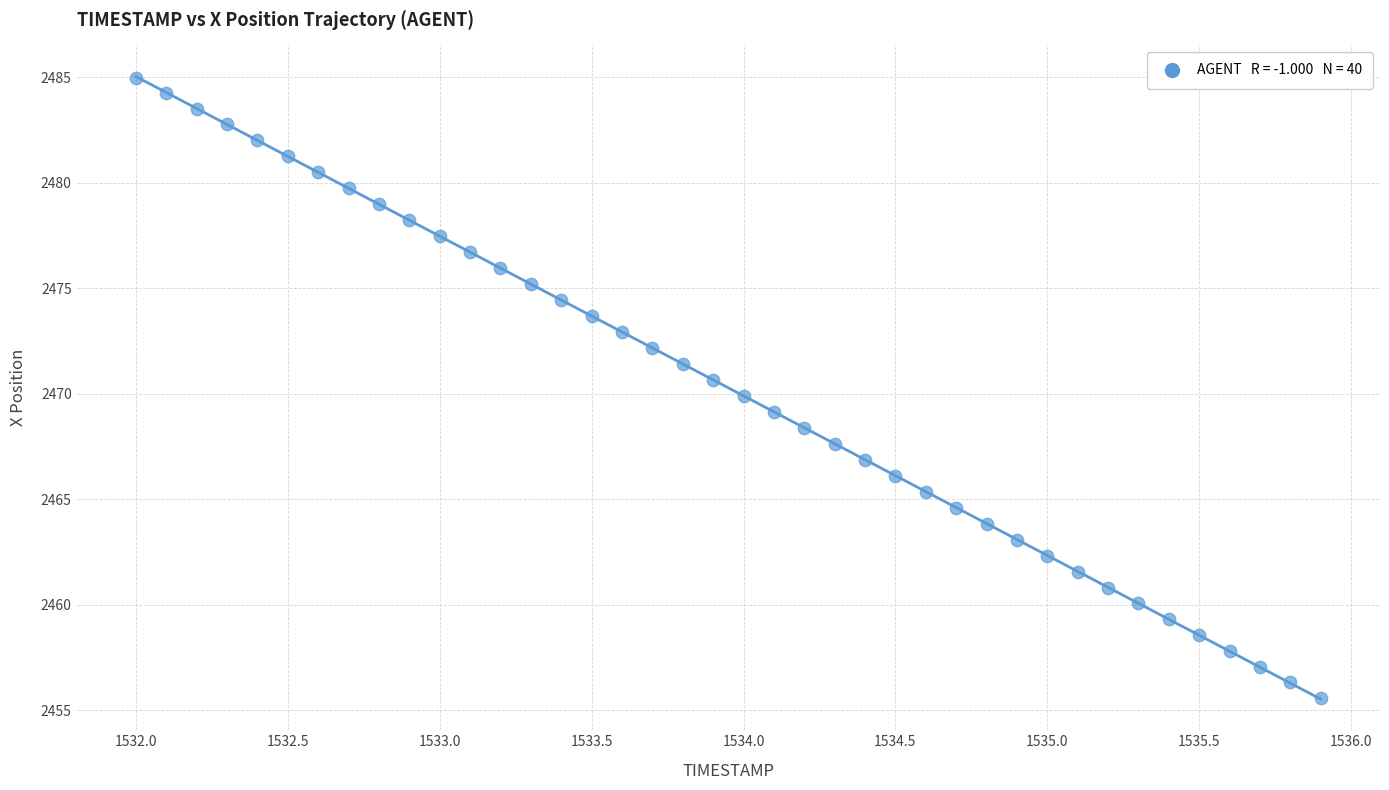

What is the range of Y values (max minus min)?

29.4